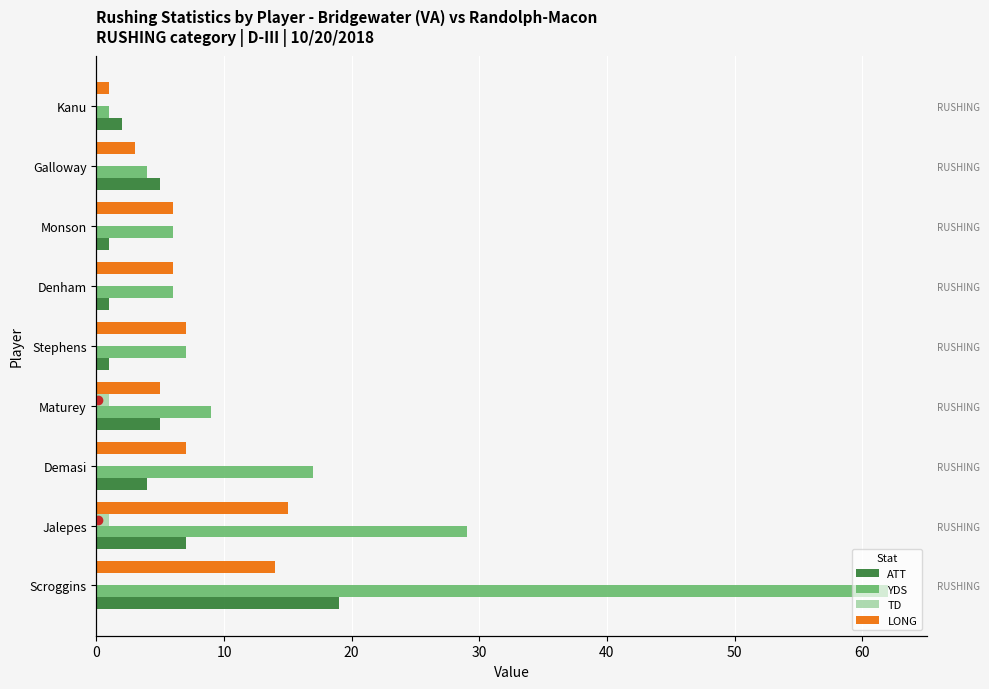

Between Maturey and Denham, which series saw the biggest shift?

ATT